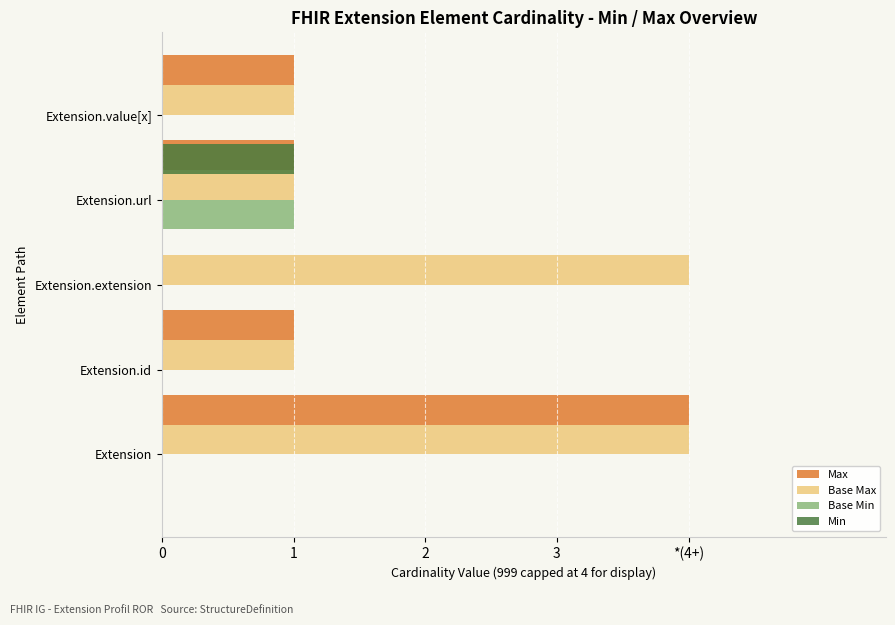

What position from the right is 3?

2